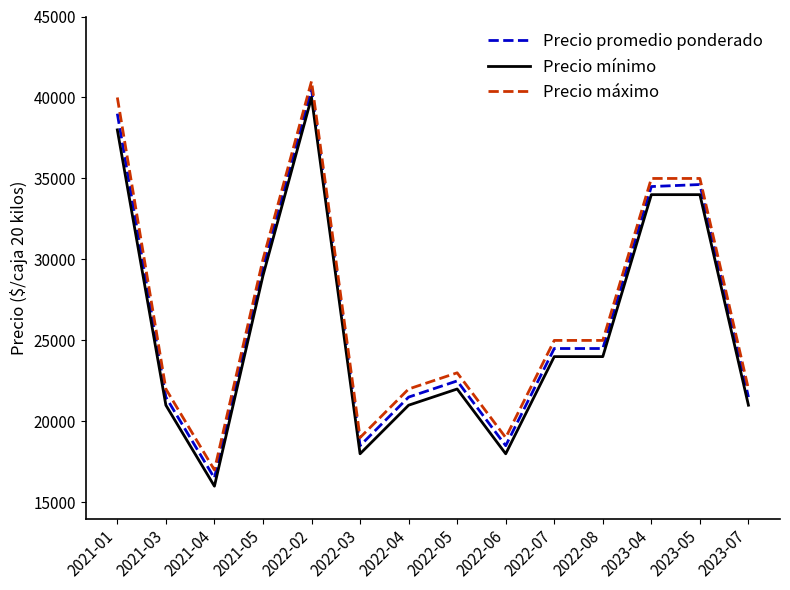

What is the spread (max minus min) of values at 2021-05?

1000